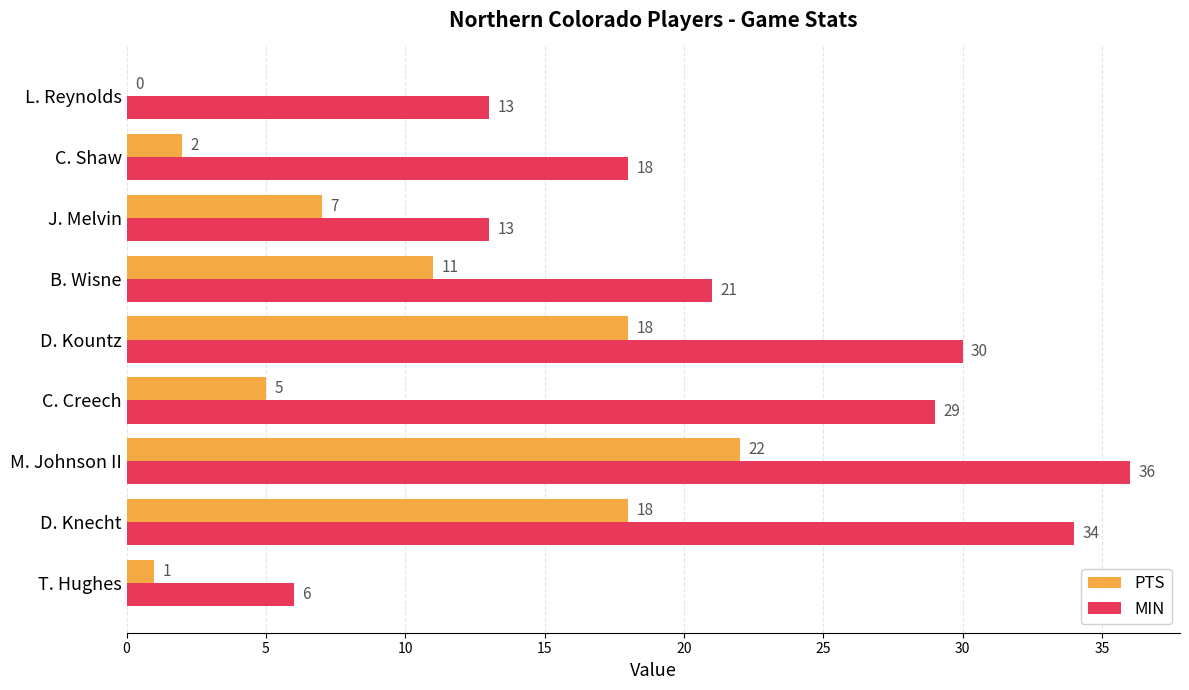

True or false: MIN has a value of 36 at M. Johnson II.

True